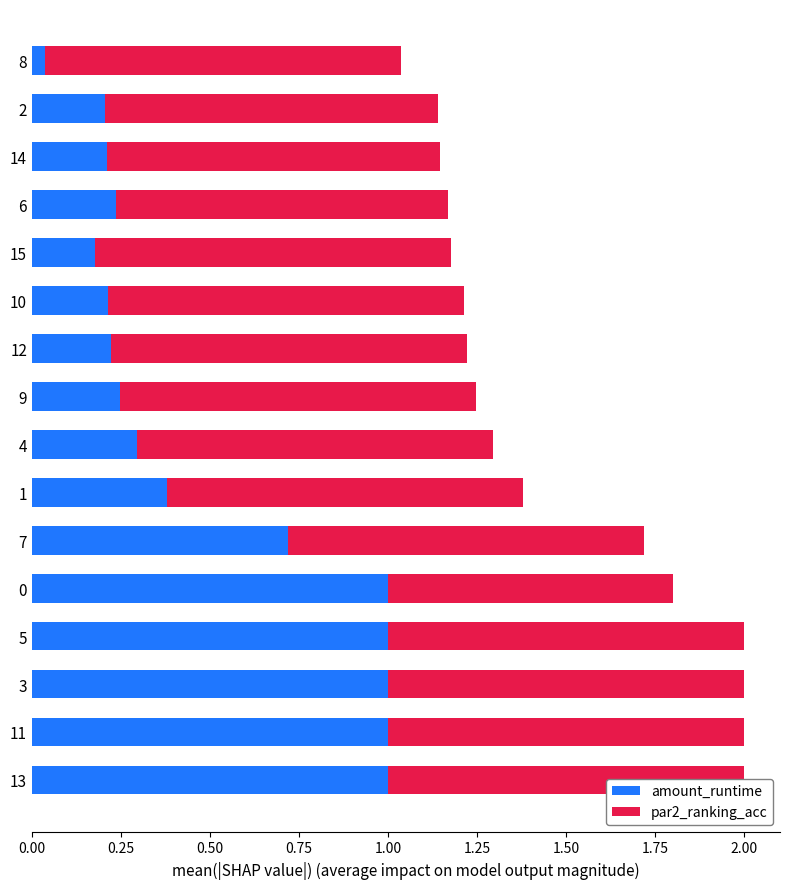

True or false: amount_runtime has a value of 1.0 at 5.

True